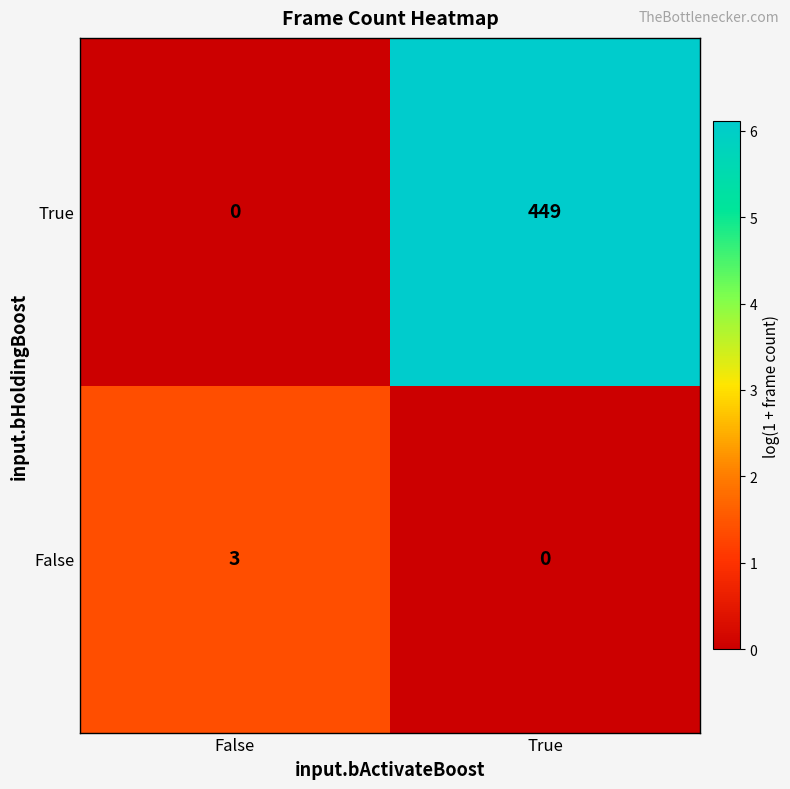

How many values in the True series are below 449?

1